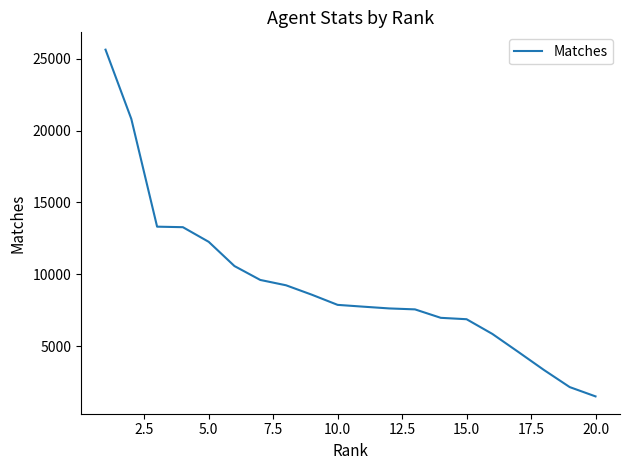

Count the number of data series in this chart.

1